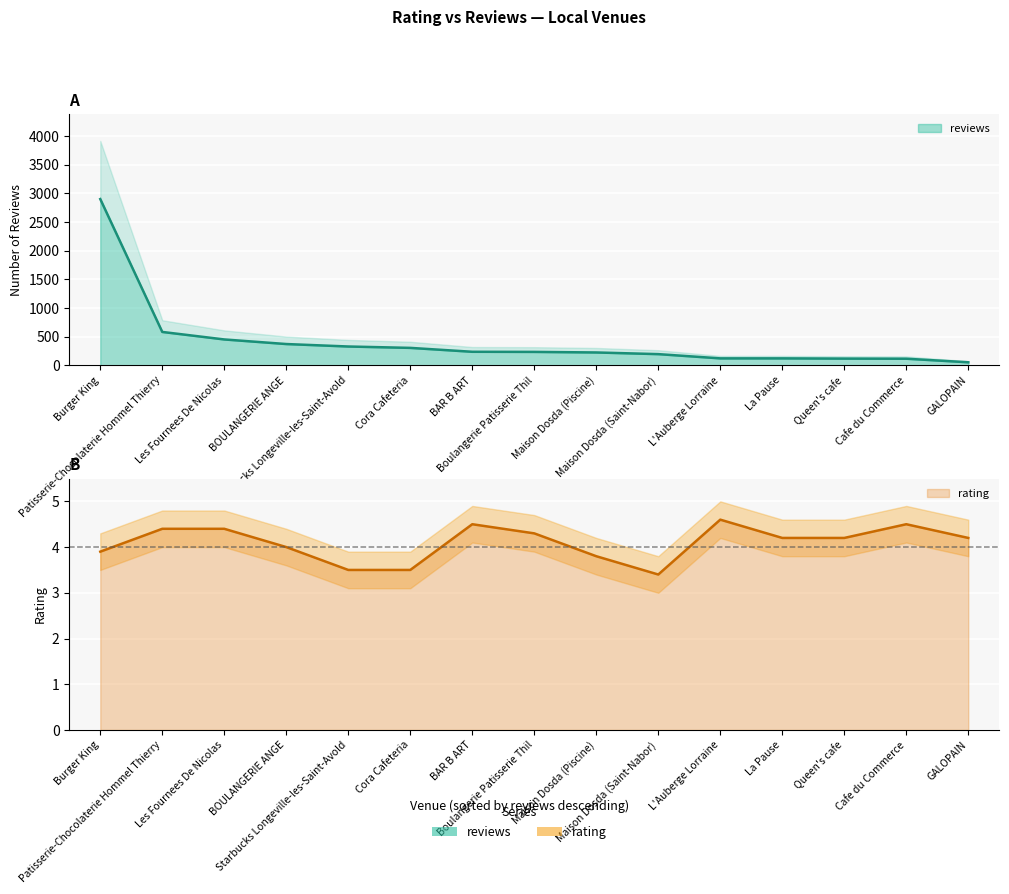

How many data points are less than 235?

7